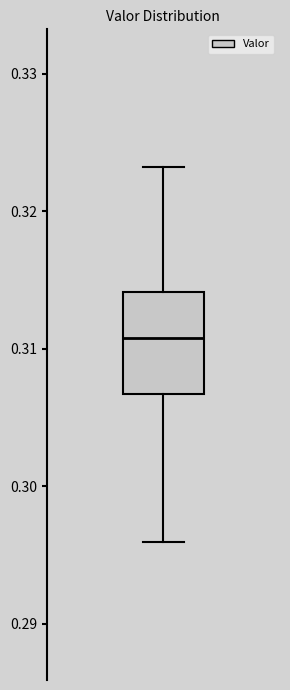

Read this box plot against the y-axis: the position of the median line, the range covered by the box, and the ends of both whiskers. The values are not printed on the chart, so give them approximately, as read against the axis.

median 0.311, box 0.307 to 0.314, whiskers 0.296 to 0.323